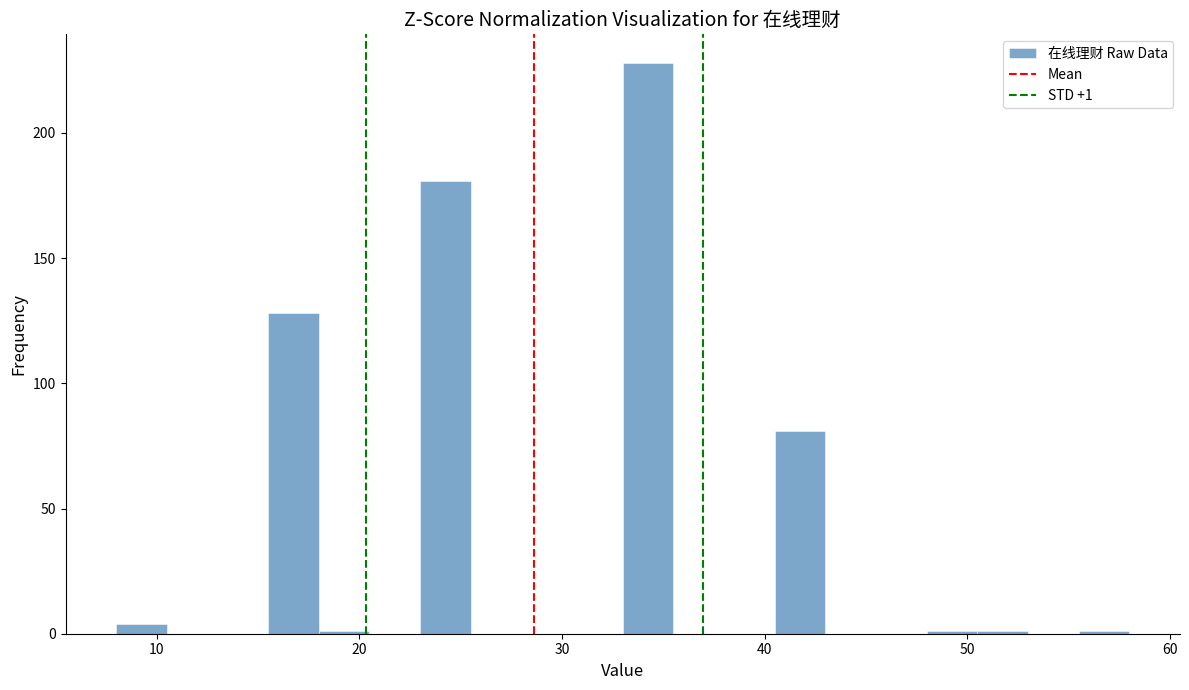

Around what value on the x-axis is the tallest bar? Give the approximate position of its centre, as read against the axis.

34